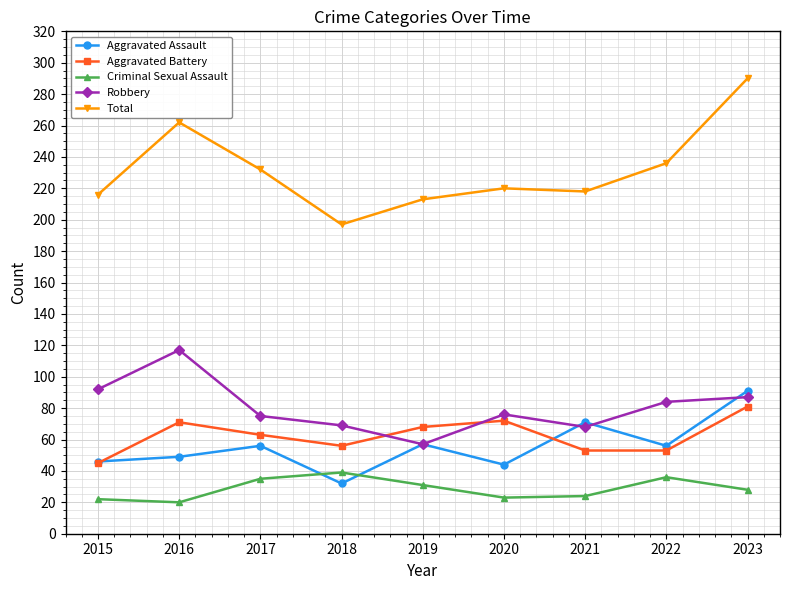

True or false: Criminal Sexual Assault and Aggravated Battery cross at least once.

False